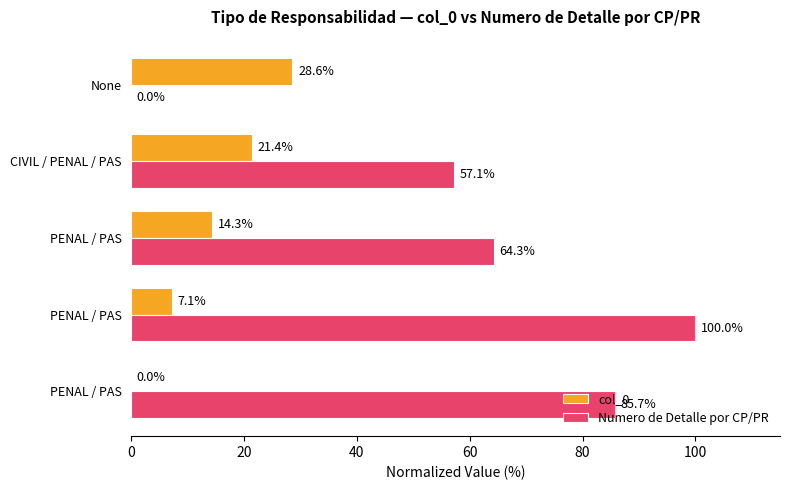

What is the difference between the second highest and second lowest values in the Numero de Detalle por CP/PR series?

28.6